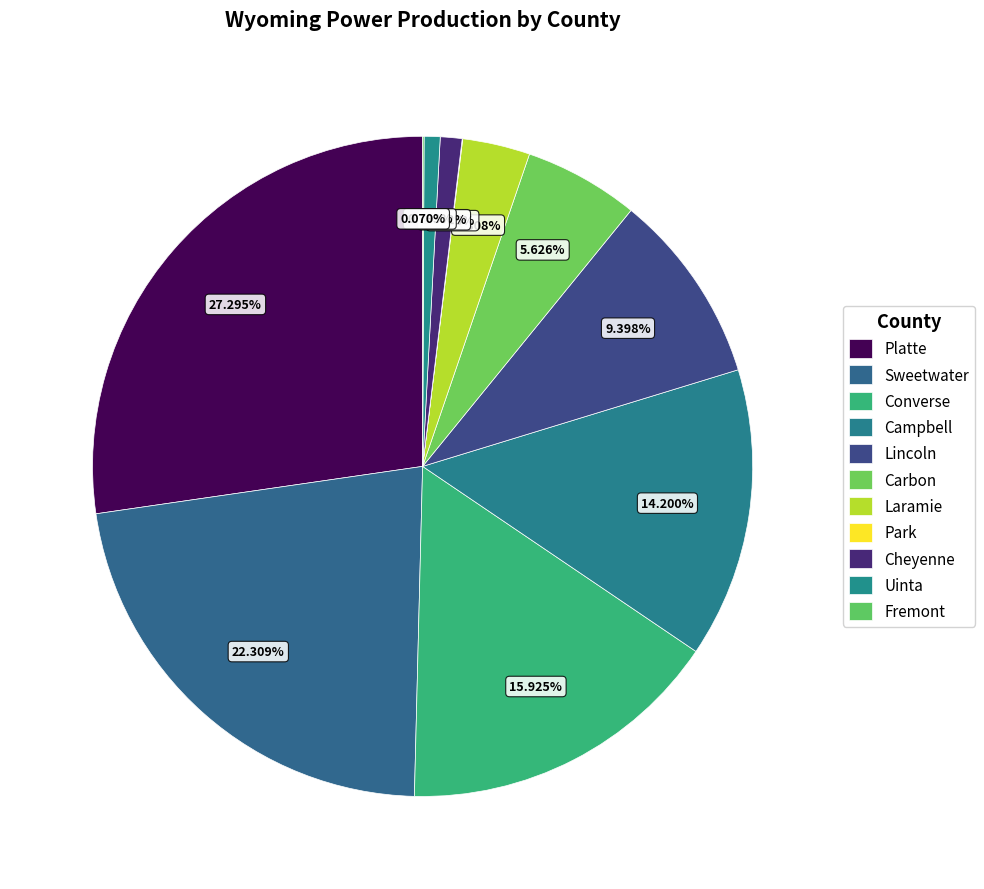

Is it true that Platte is 27% of the pie?

True